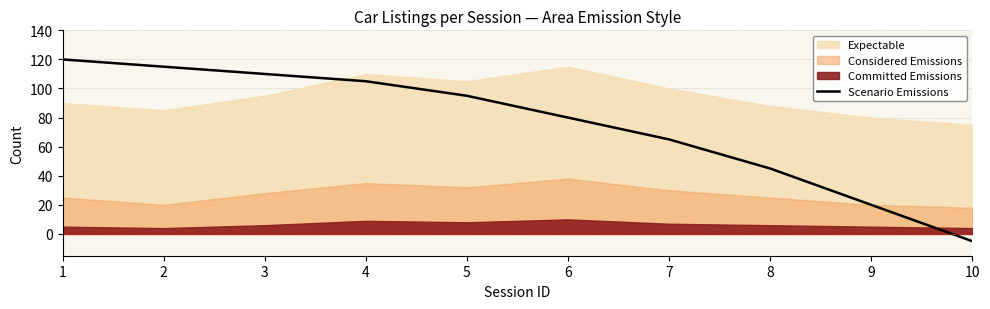

Reading right to left, list all the values displayed in this chart.

-5	20	45	65	80	95	105	110	115	120